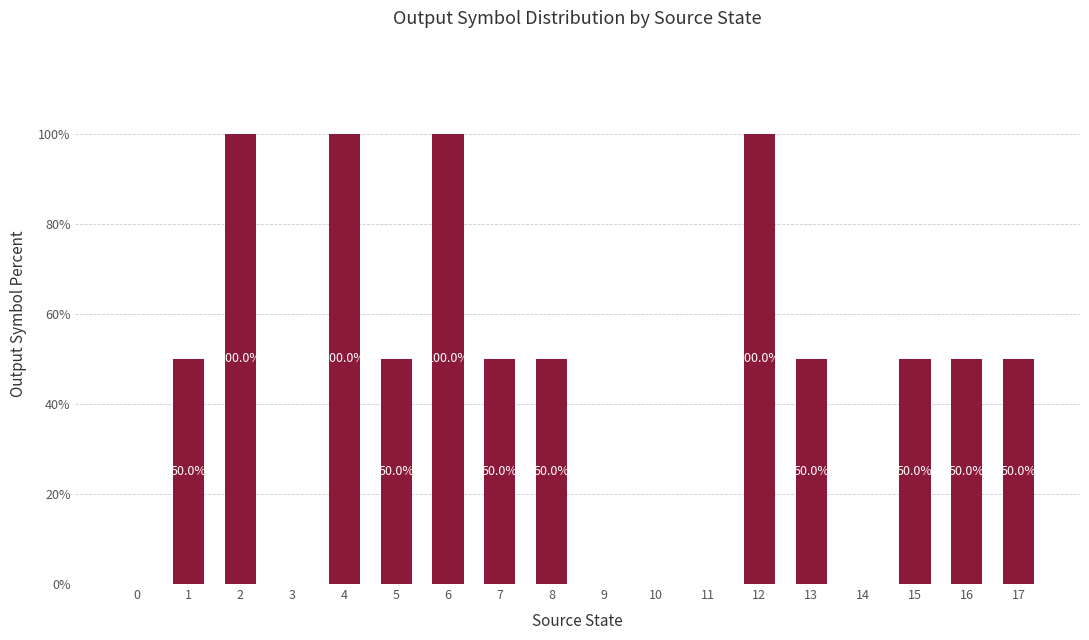

Reading left to right, transcribe all the data shown in this chart.

0=0	1=50	2=100	3=0	4=100	5=50	6=100	7=50	8=50	9=0	10=0	11=0	12=100	13=50	14=0	15=50	16=50	17=50